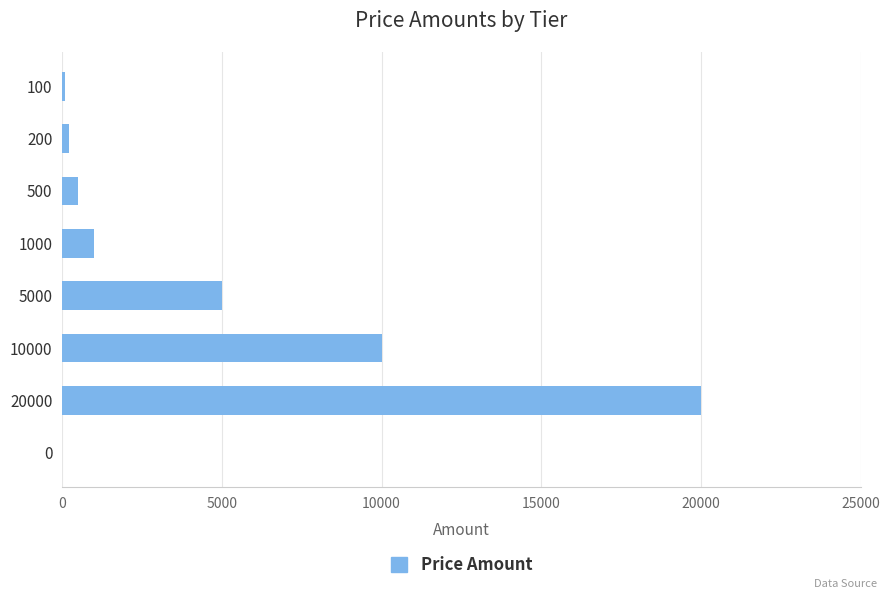

What is the sum of all values?

36800